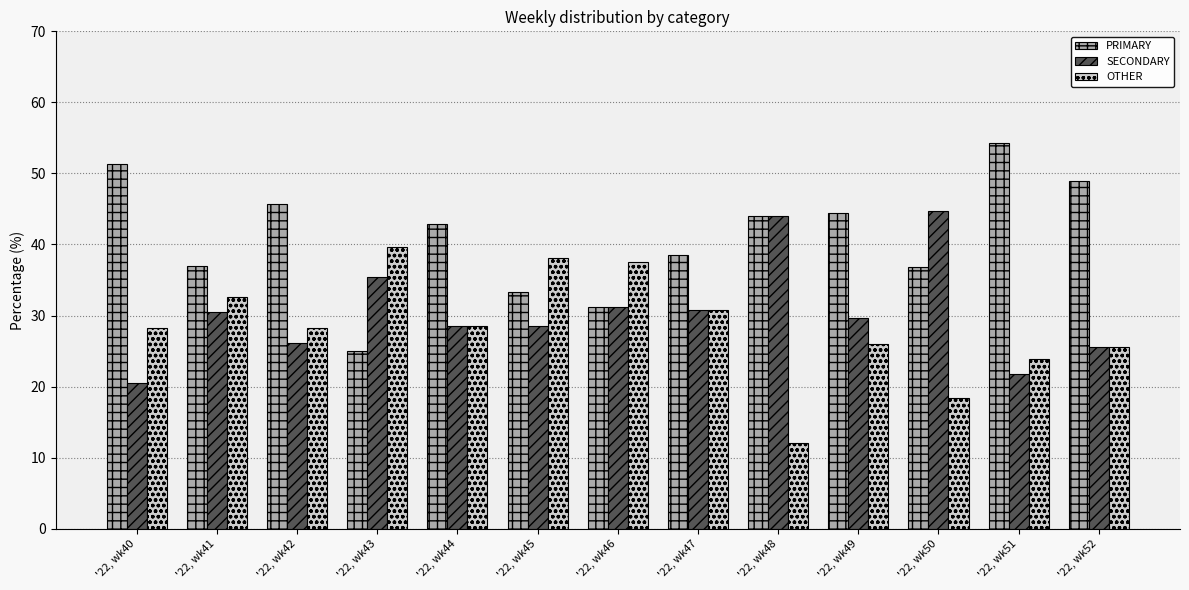

What is the value of the OTHER bar at the 12th from the left?

23.9